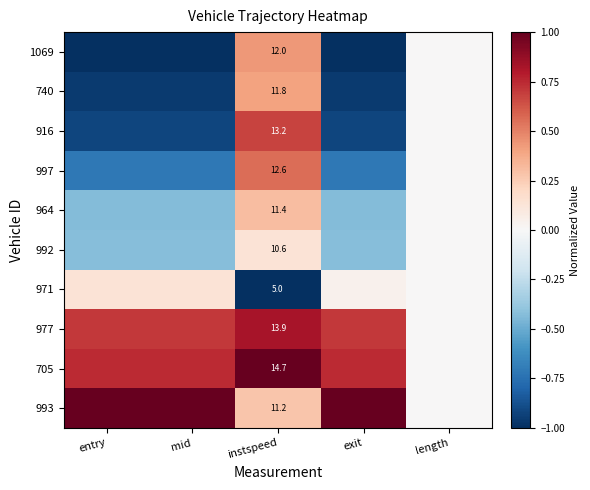

Which series changed the most between mid and length?

1069